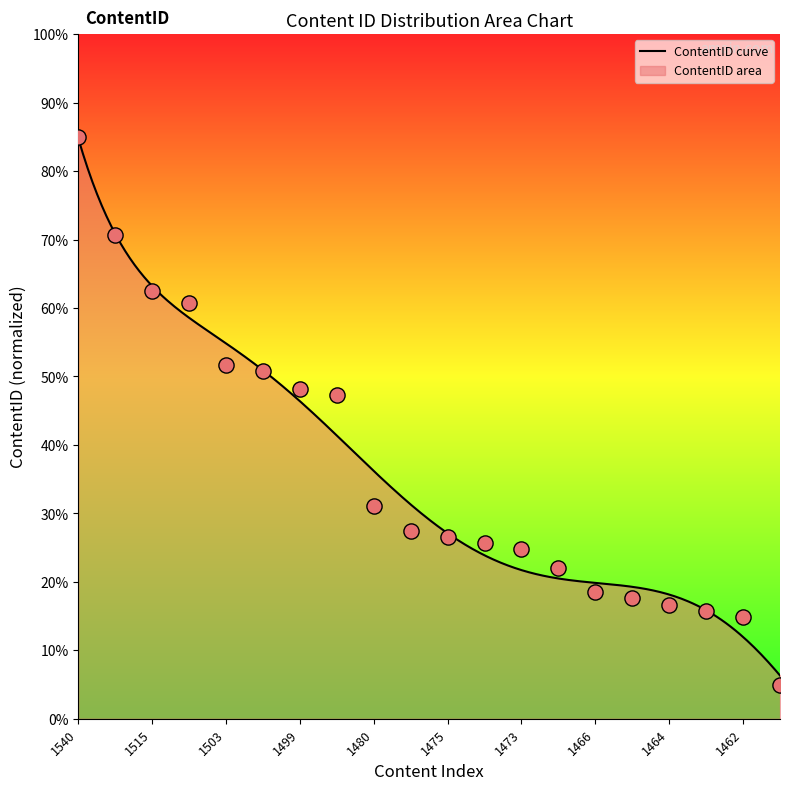

Approximately how many times larger is the value at 1470 compared to 1475?

0.8